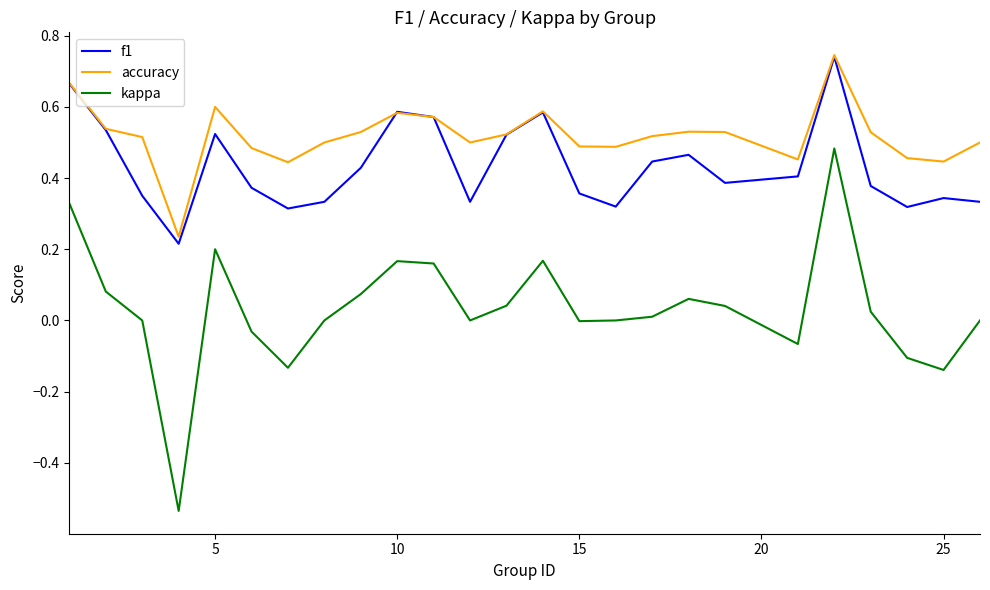

True or false: kappa and f1 intersect in this chart.

False